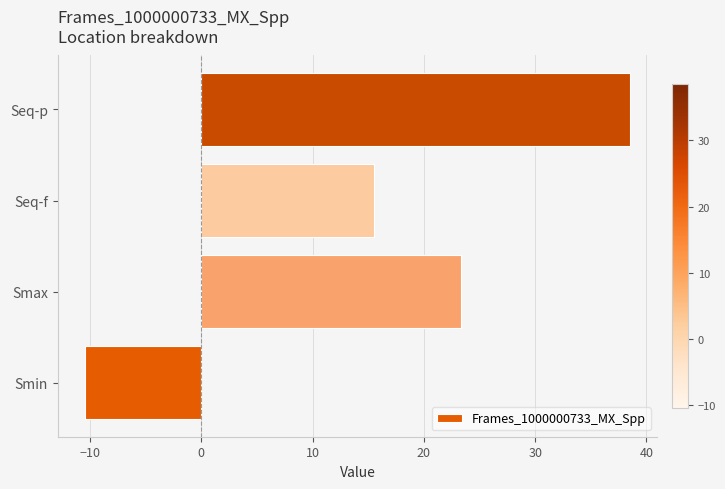

What is the average value?

16.7